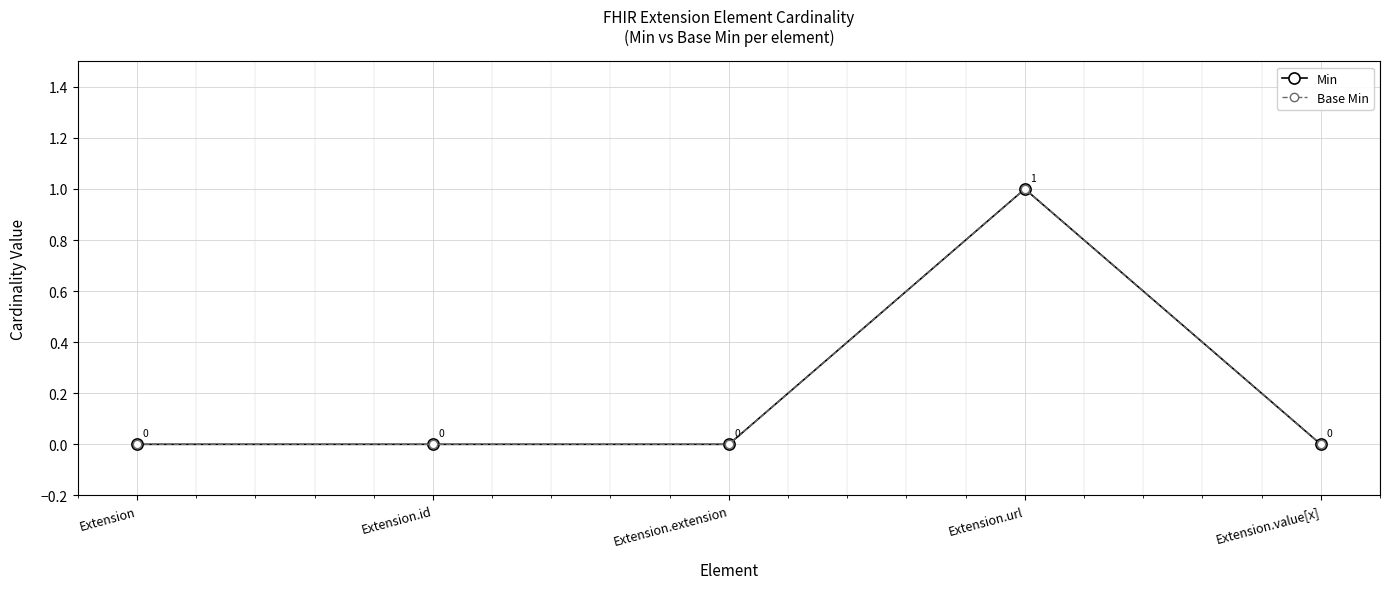

Which series has the widest spread of values?

Min